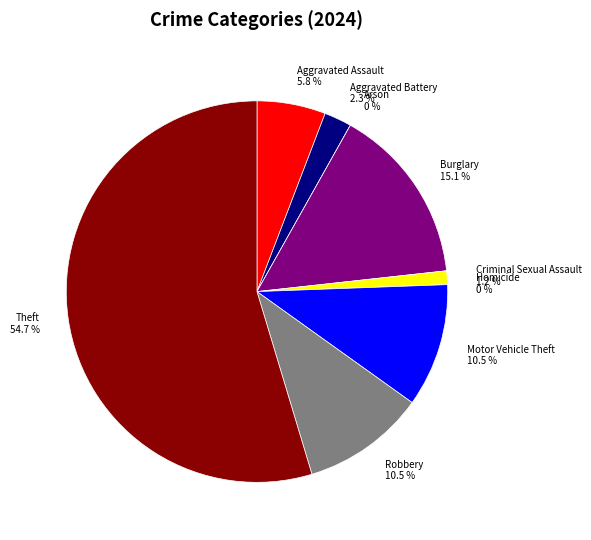

To the nearest percent, what is the combined percentage of Aggravated Assault and Burglary?

21%